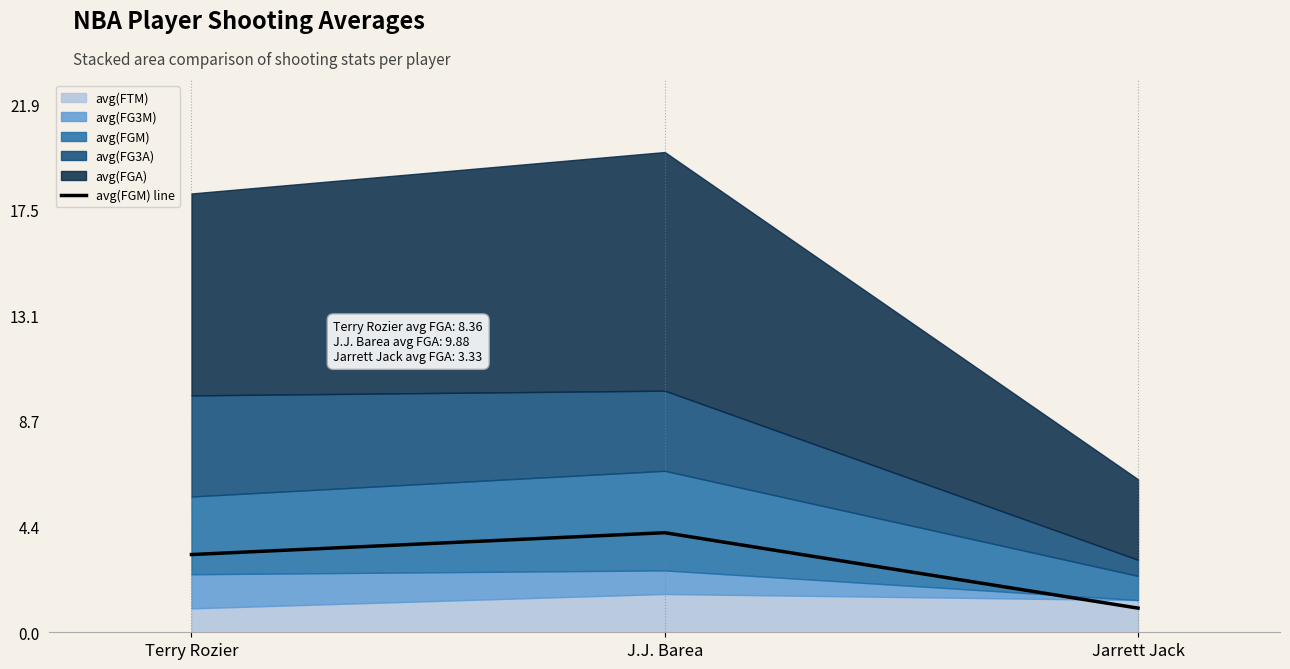

Which category has the highest value across all series?

J.J. Barea